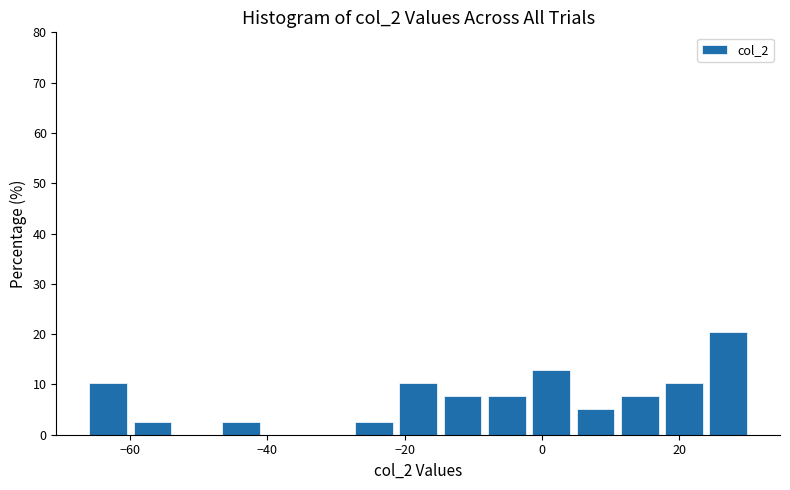

Read against the x-axis, roughly where is the centre of the tallest bar?

28